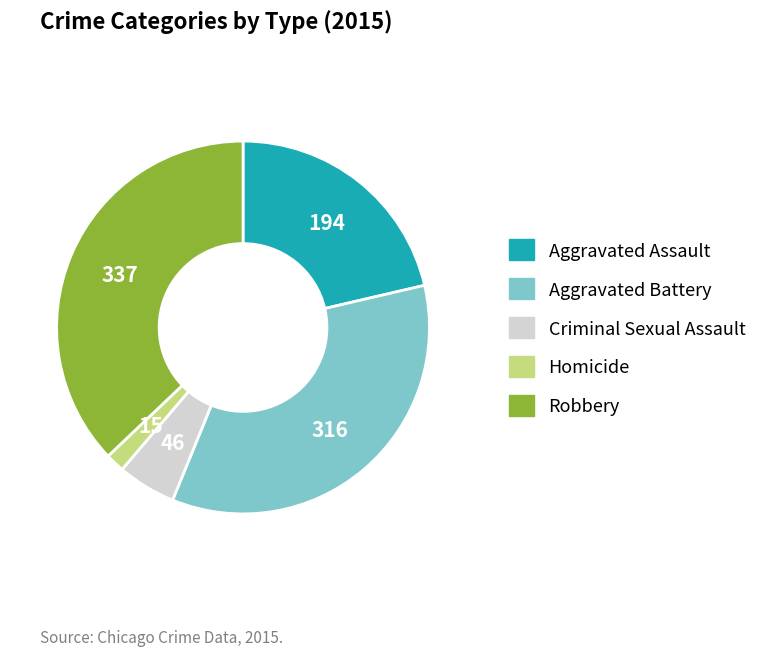

Which has a higher value, Aggravated Assault or Robbery?

Robbery